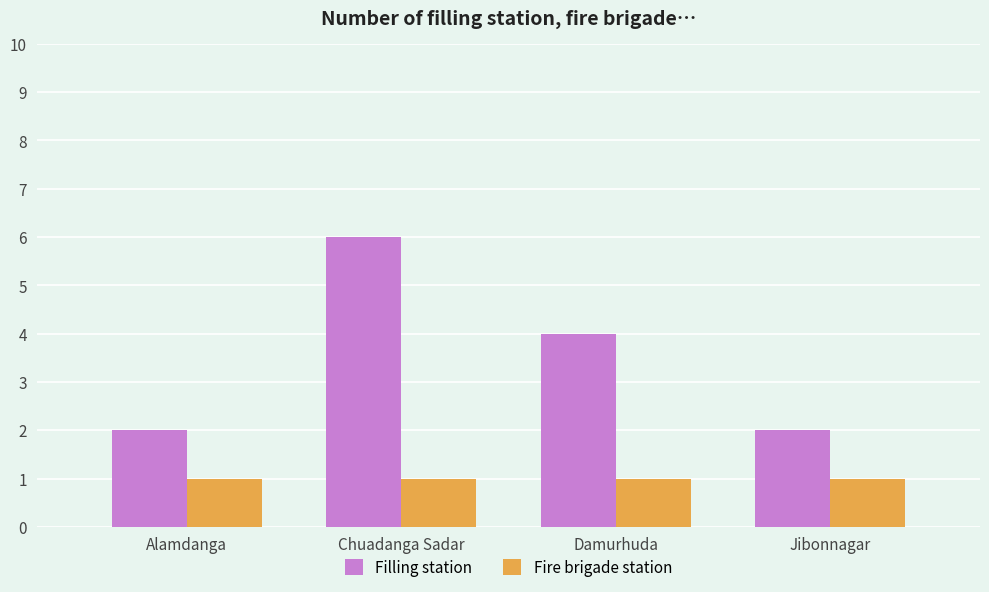

List the series in order of their peak value, highest first.

Filling station, Fire brigade station